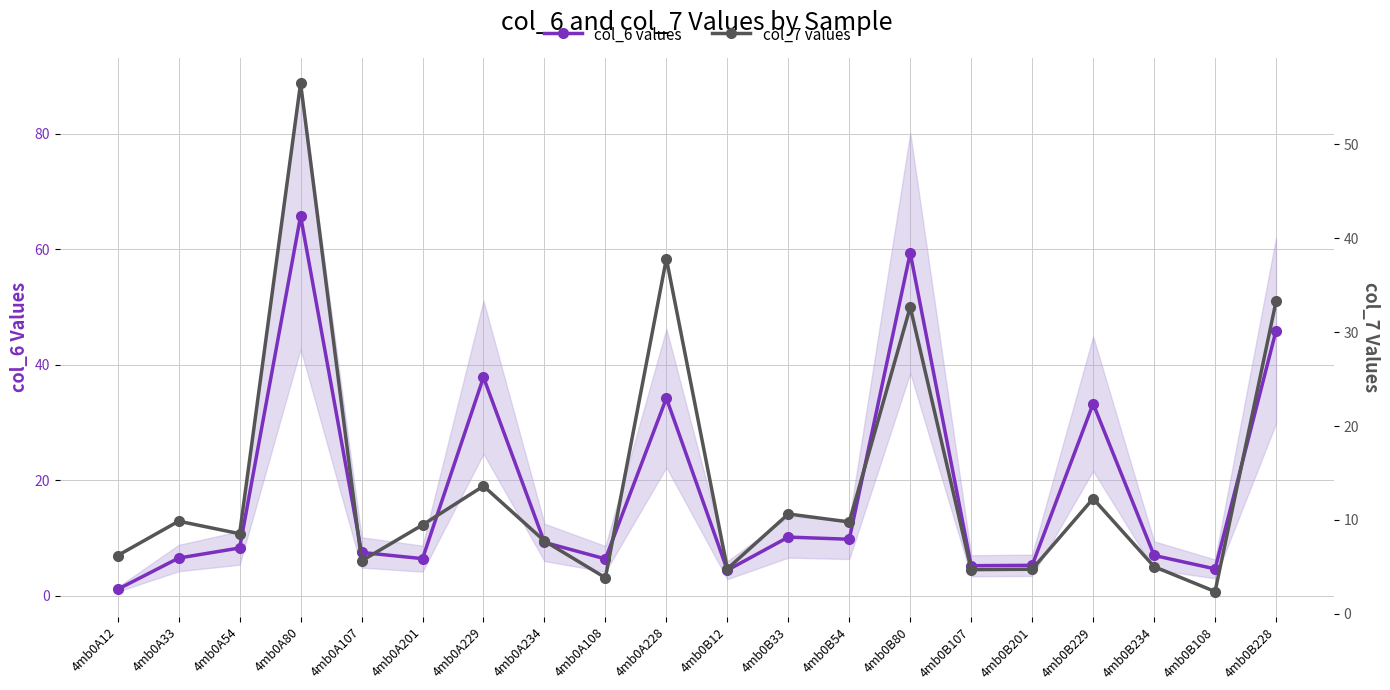

What value does the col_6 values series have at 4mb0B12?

4.4